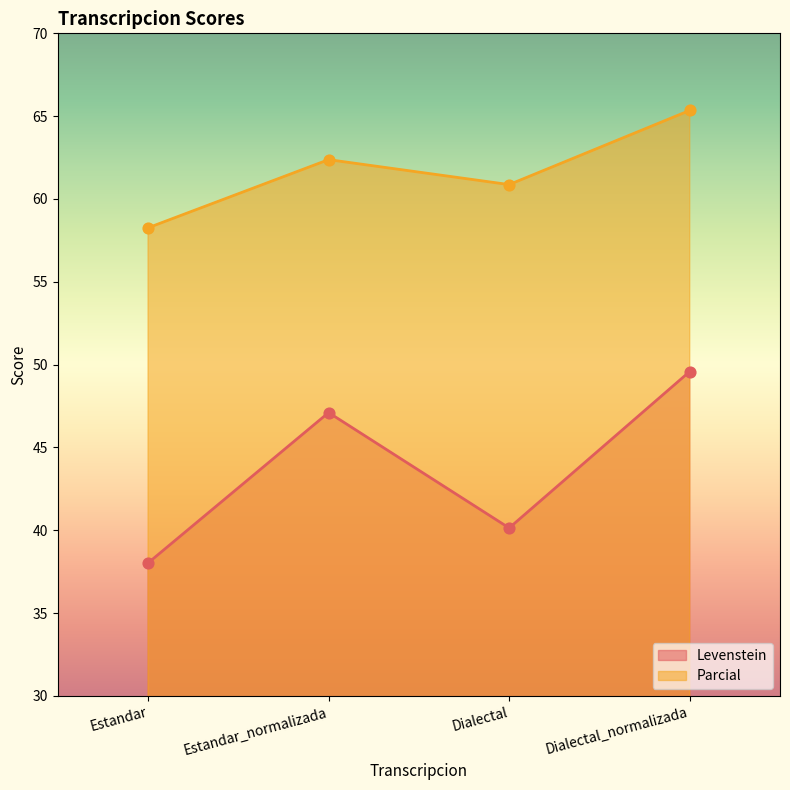

Which series reaches the maximum Y coordinate?

Parcial